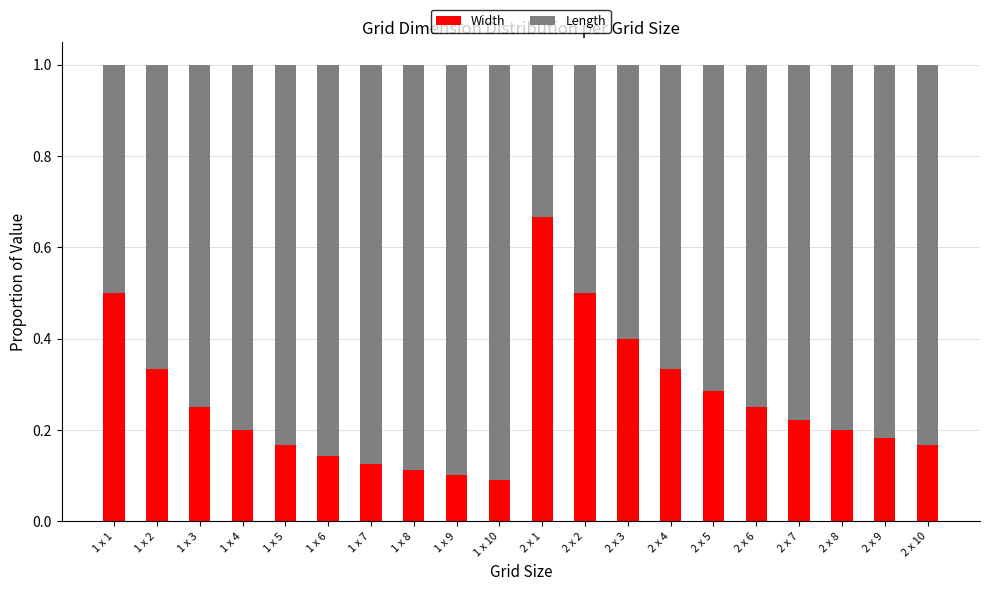

At which label does Width reach its peak?

2 x 1